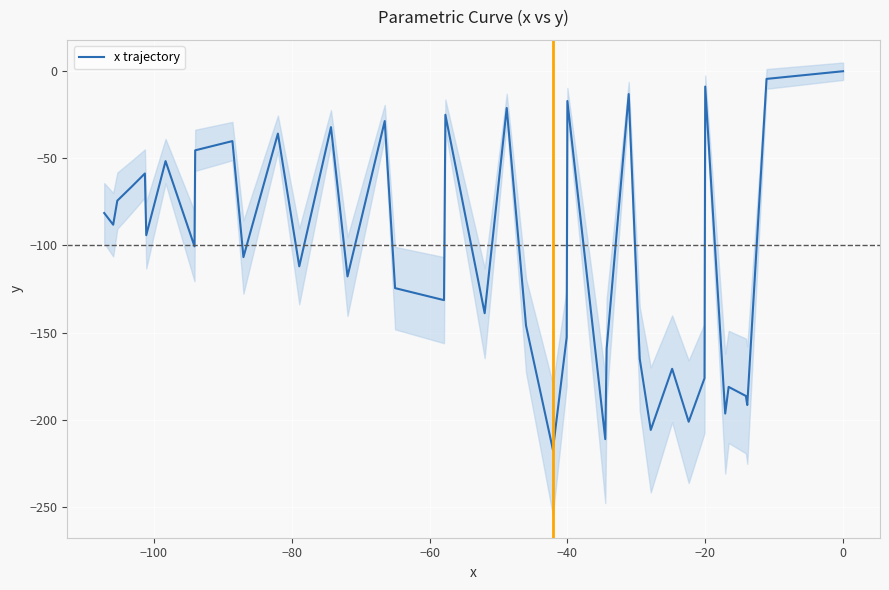

What is the lowest value of the x trajectory series?

-217.2